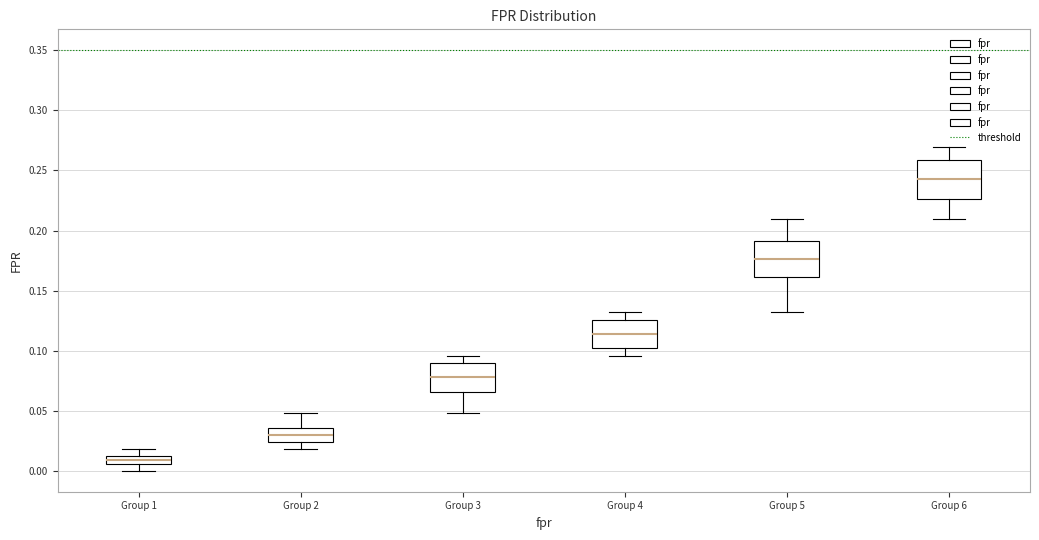

Which box has the lowest median line?

Group 1